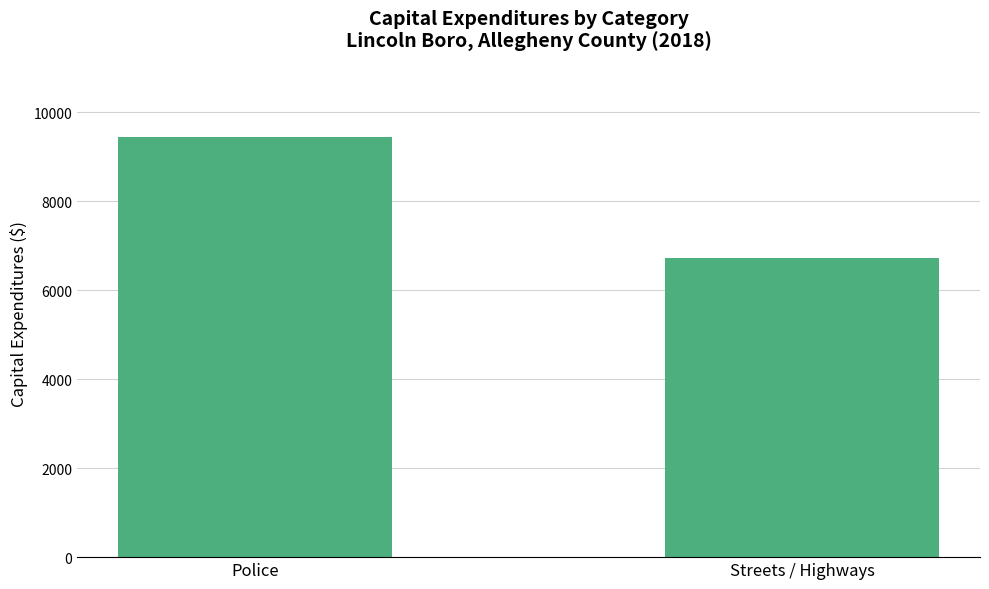

Reading left to right, list all the values displayed in this chart.

Police=9441	Streets / Highways=6733